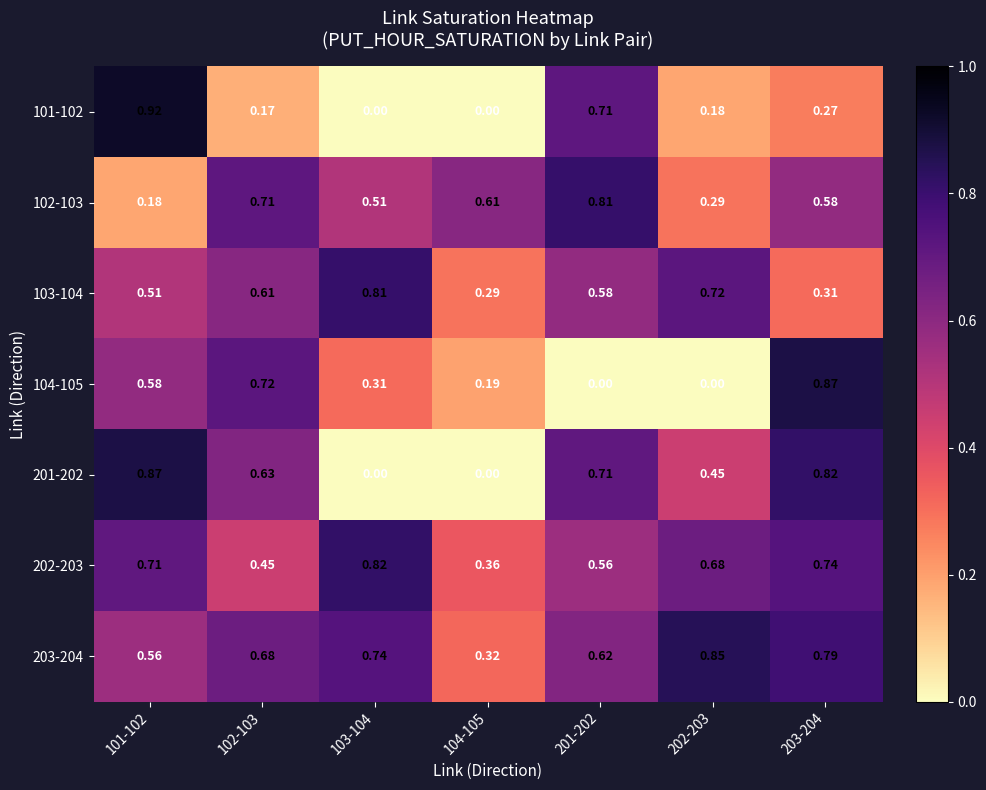

Is the value of 103-104 at 104-105 greater than the value of 201-202 at 103-104?

Yes